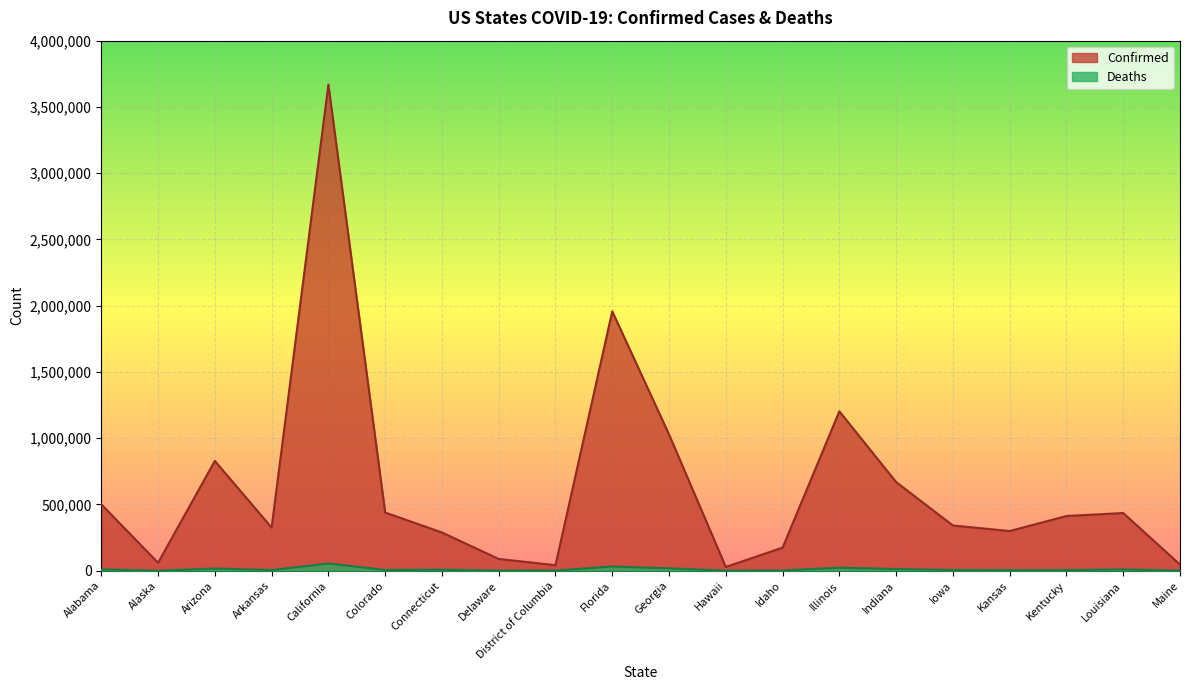

The Deaths series shows 305 at Alaska. True or false?

True